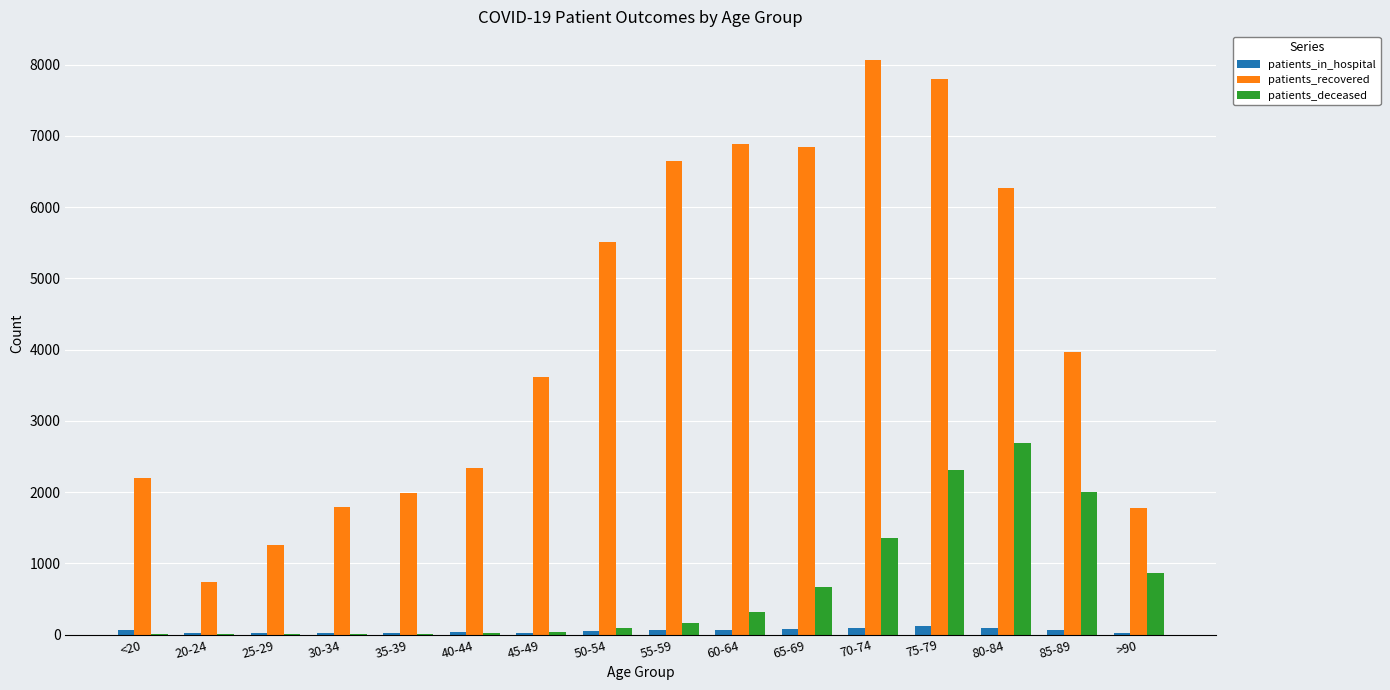

What is the difference between the patients_in_hospital values at 75-79 and 55-59?

61